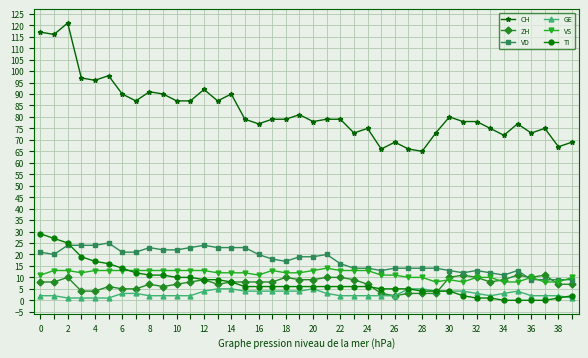

What is the highest value of the VD series?

25